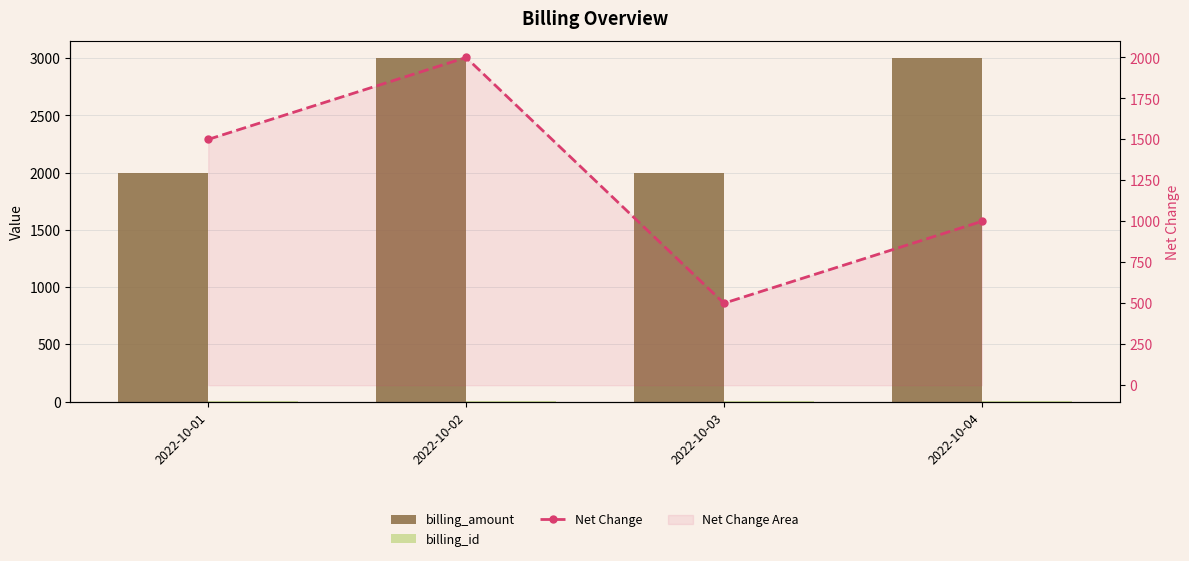

The value of billing_id at 2022-10-03 is 1. True or false?

False